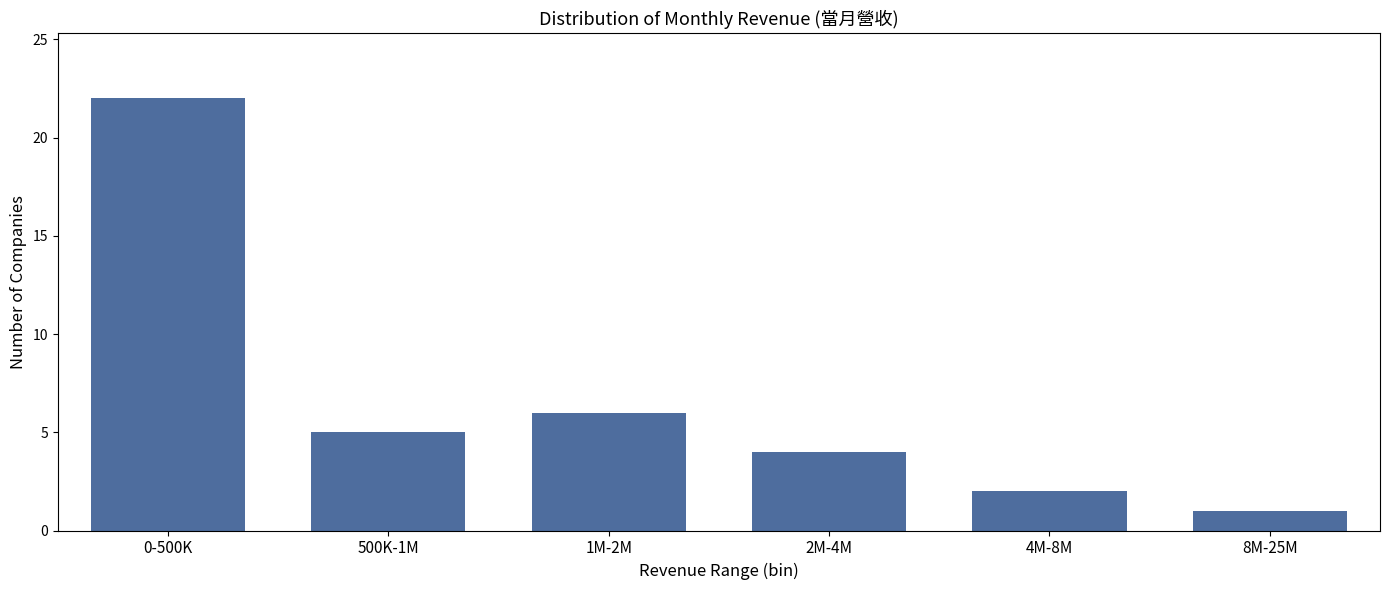

Reading left to right, extract all data points from this chart.

22	5	6	4	2	1